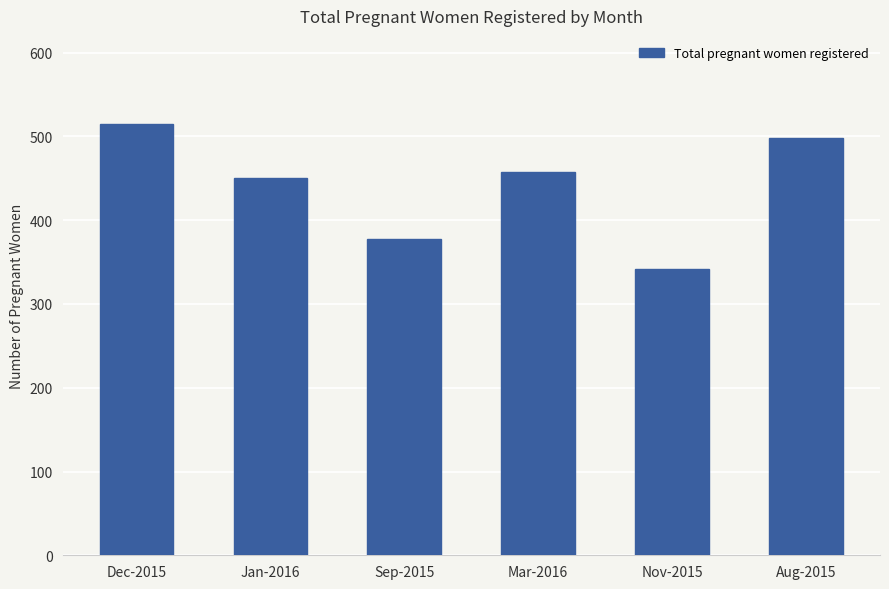

Rank the categories by value from highest to lowest.

Dec-2015, Aug-2015, Mar-2016, Jan-2016, Sep-2015, Nov-2015